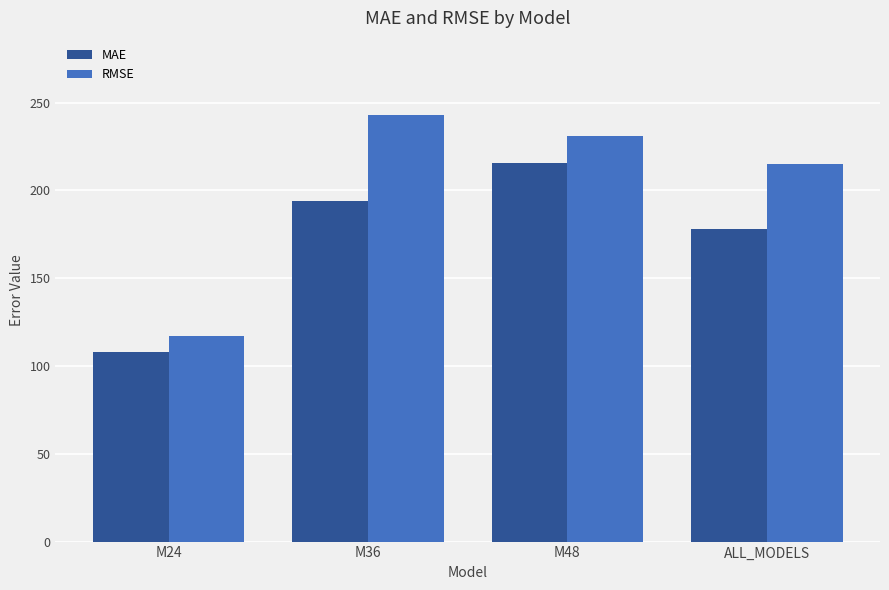

What is the total value across all series at ALL_MODELS?

393.2